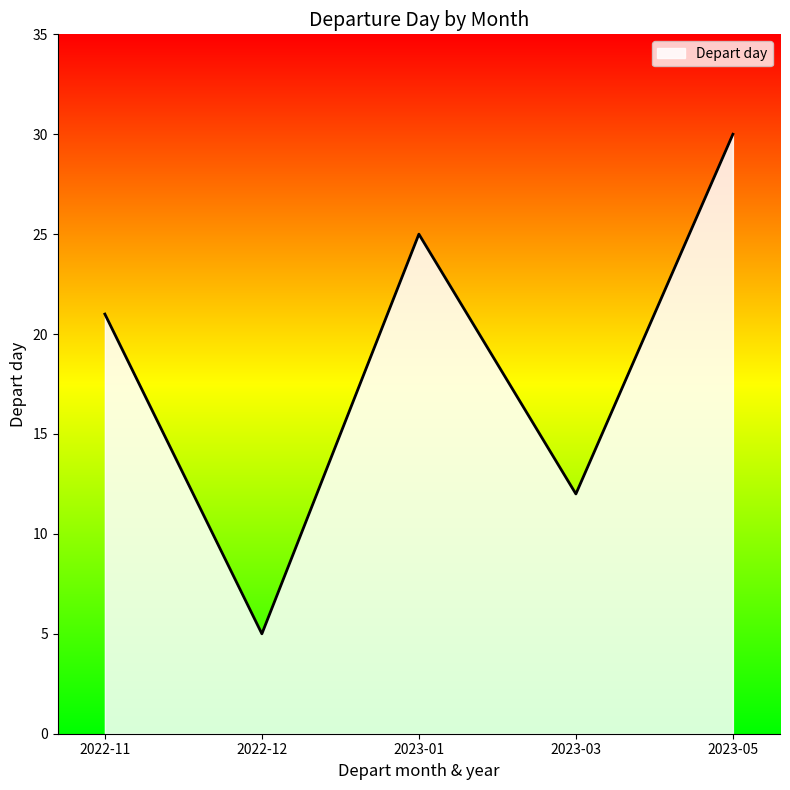

What is the change in value from 2023-01 to 2023-03?

-13